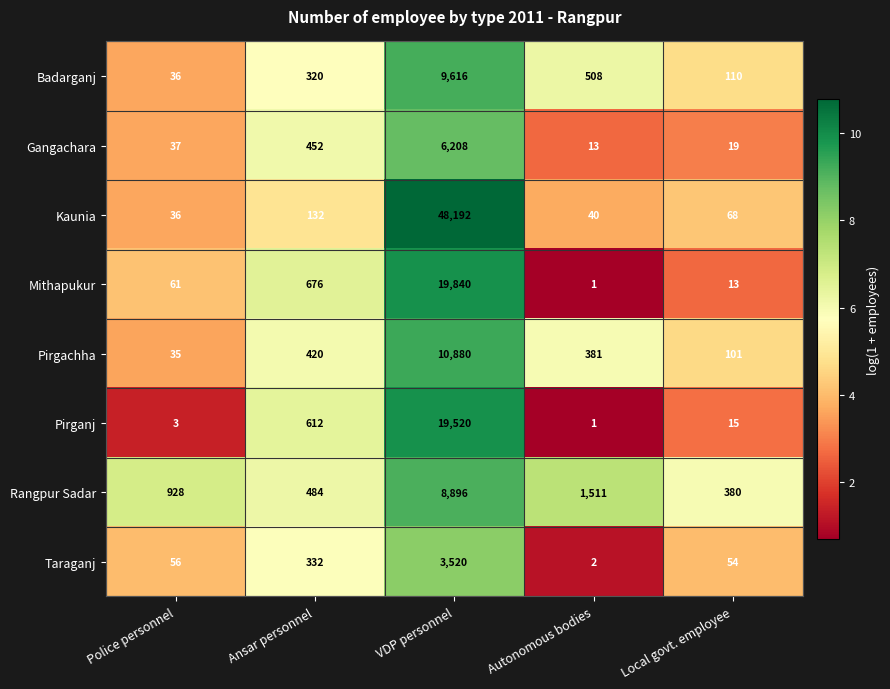

At how many categories does at least one series exceed 2?

5